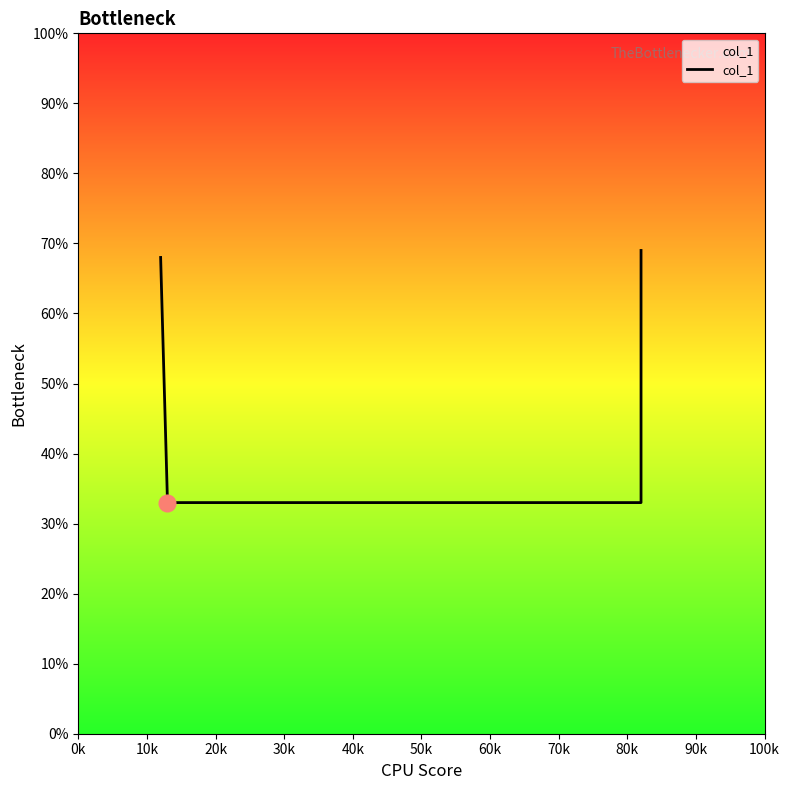

What is the average value?

0.5